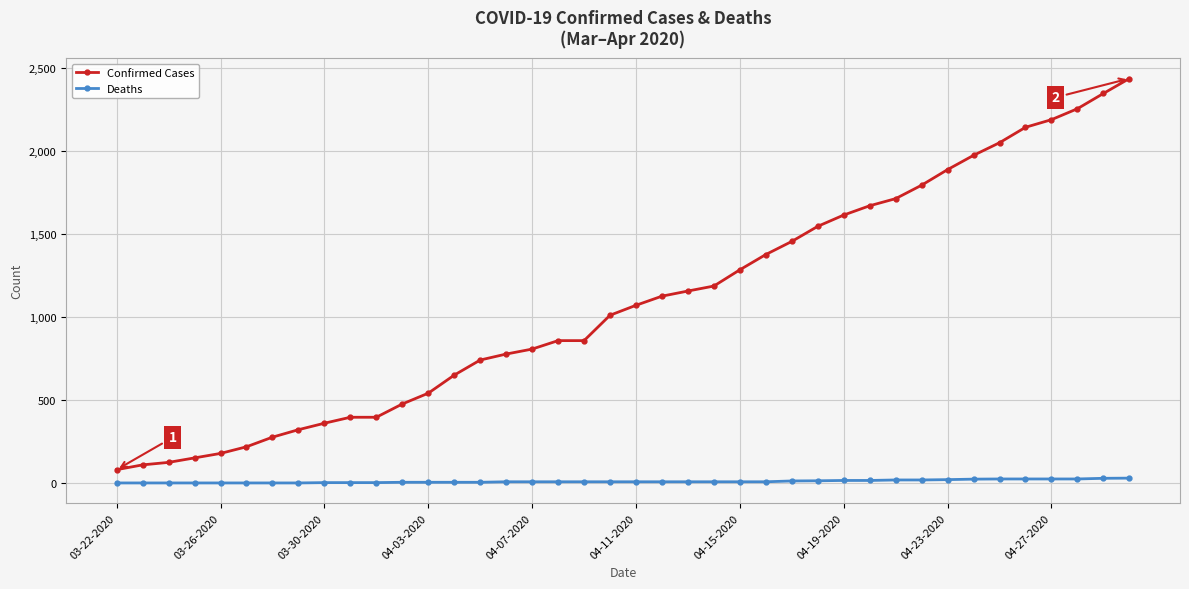

What are all the series names shown in the legend?

Confirmed Cases, Deaths